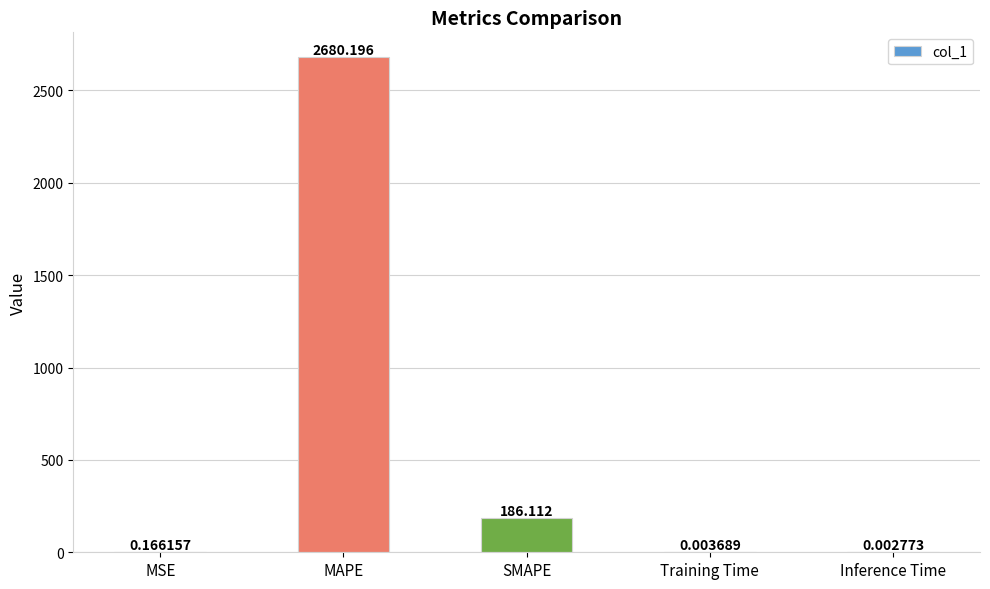

Between Inference Time and SMAPE, which is larger?

SMAPE